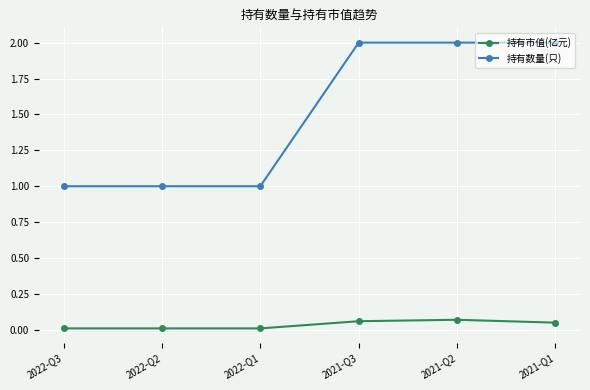

True or false: 持有市值(亿元) has more than 0 interior local peaks.

True